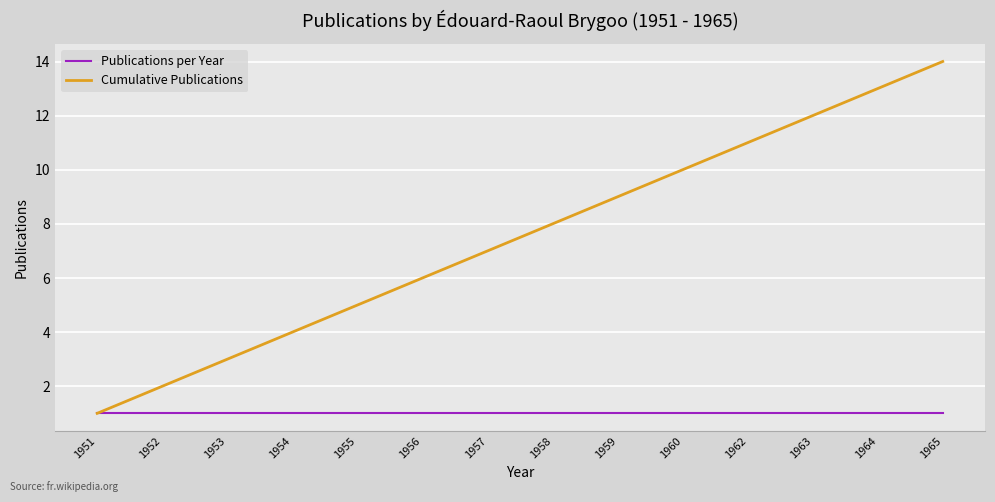

How many lines are shown in the chart?

2